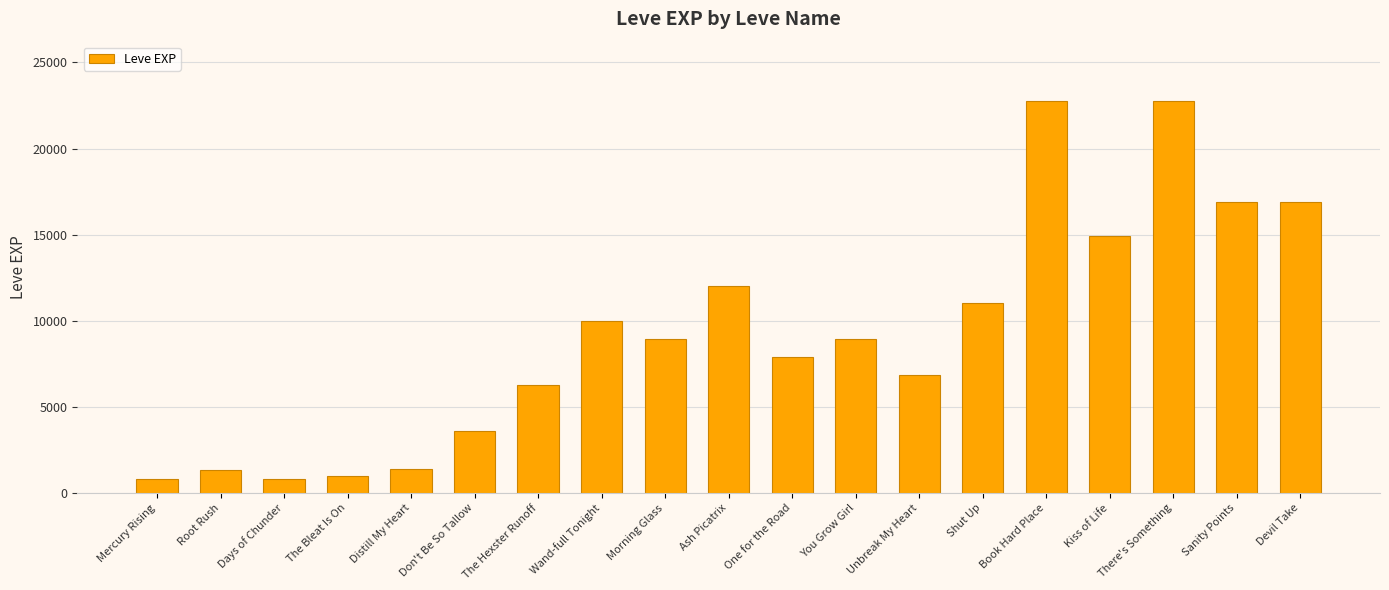

True or false: the data shows 22790 at Book Hard Place.

True